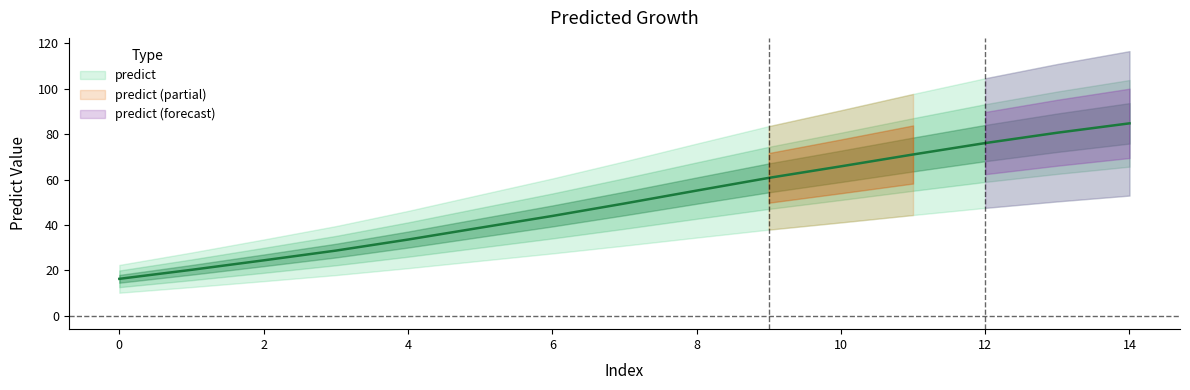

What is the value of the 6th point from the left?

38.8